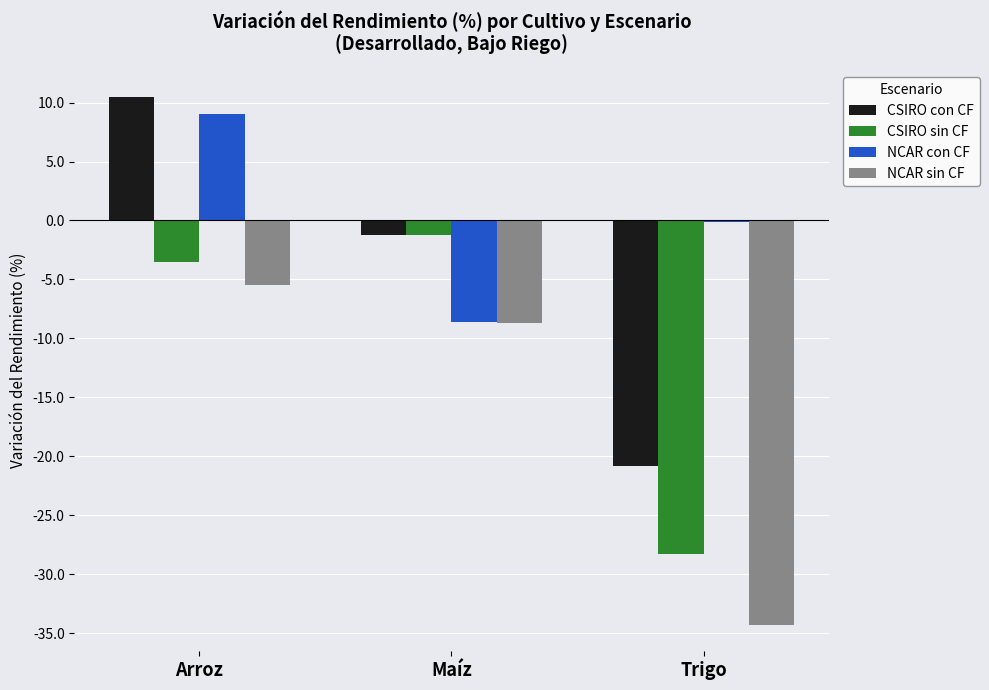

At which category is the sum across all series the highest?

Arroz